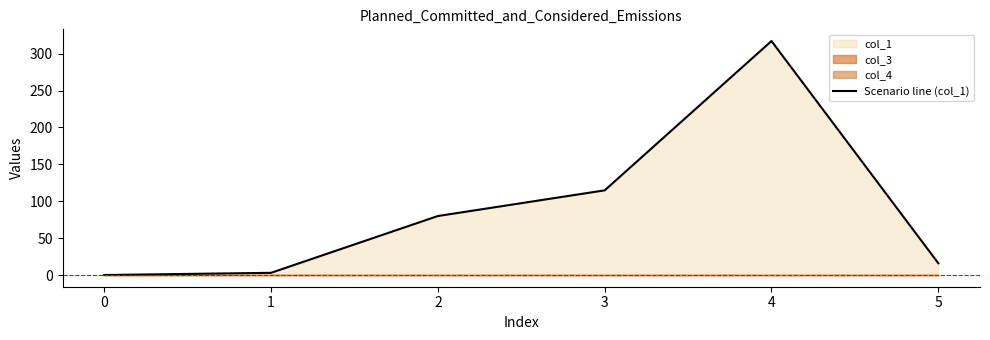

True or false: Scenario line (col_1) has a value of 0.0 at 0.

True